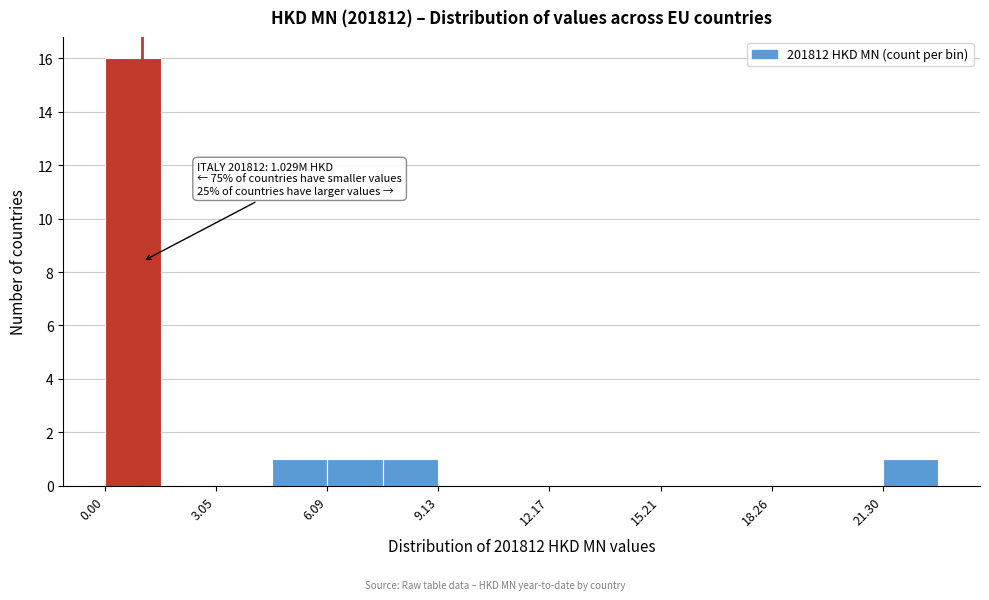

Read against the x-axis, roughly where is the centre of the tallest bar?

1.0